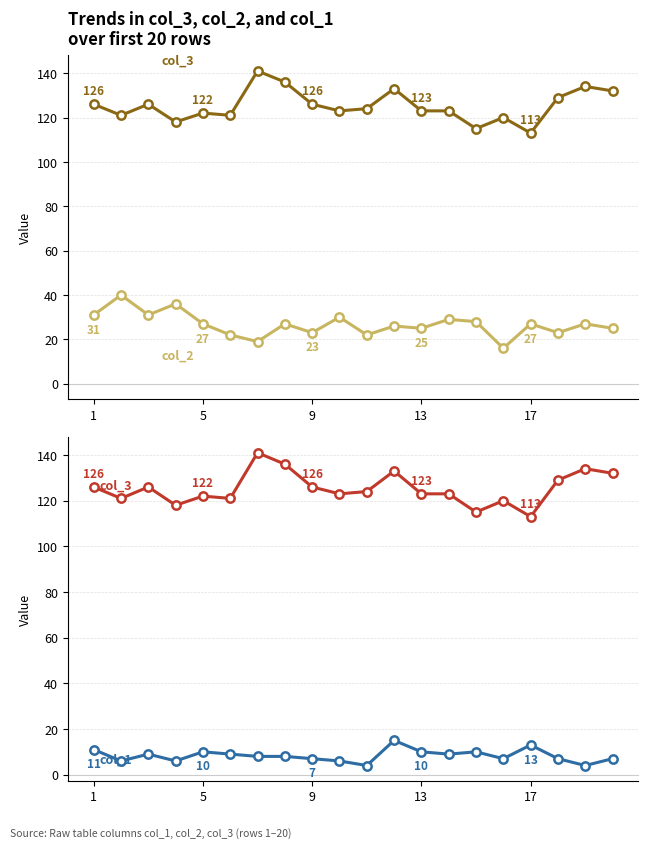

Where is col_3 nearest to the value 127?

1